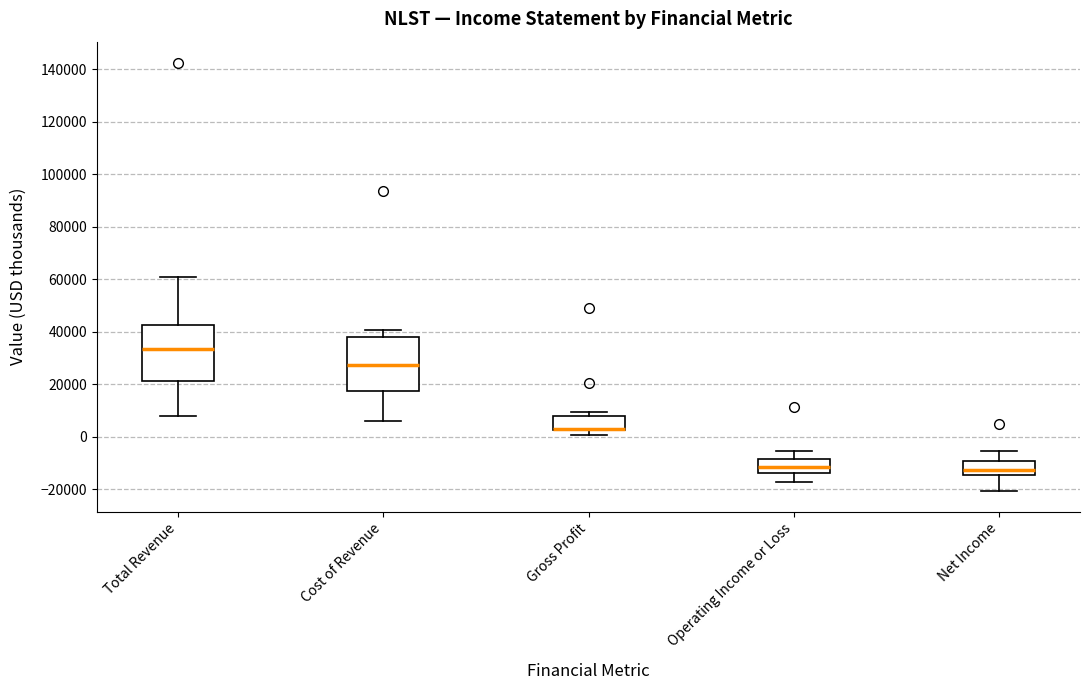

Reading left to right, read every box against the y-axis: the position of its median line, the range the box covers, and the ends of its whiskers. The values are not printed on the chart, so give them approximately, as read against the axis.

Total Revenue: median 34000, box 22000 to 42000, whiskers 8000 to 60000
Cost of Revenue: median 28000, box 18000 to 38000, whiskers 6000 to 40000
Gross Profit: median 4000 (drawn on the box's lower edge), box 2000 to 8000, whiskers 0 to 10000
Operating Income or Loss: median -12000, box -14000 to -8000, whiskers -18000 to -6000
Net Income: median -12000, box -14000 to -10000, whiskers -20000 to -6000